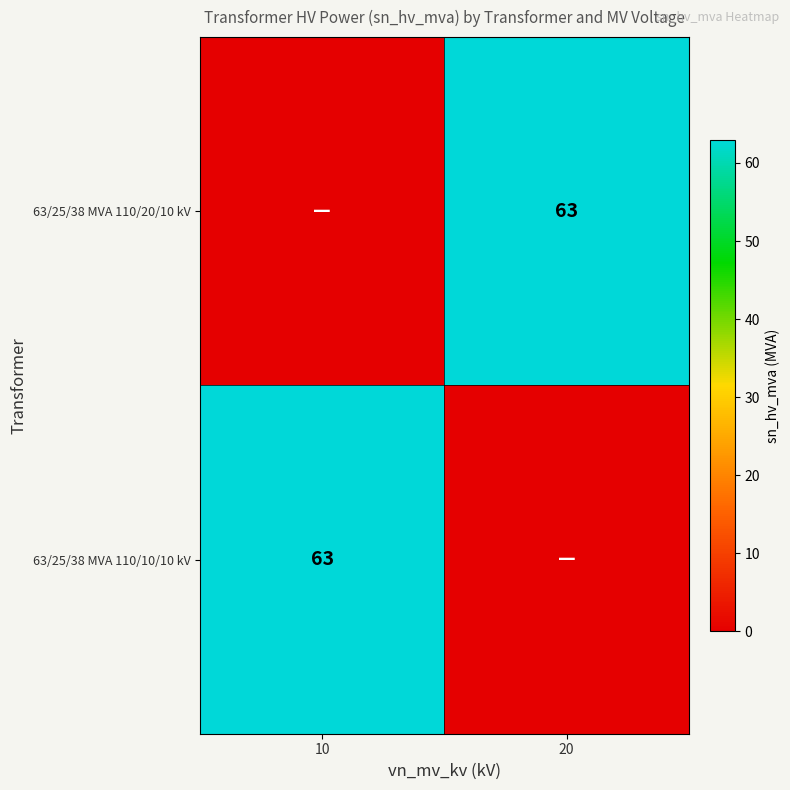

What is the difference between the highest and lowest values at 10?

63